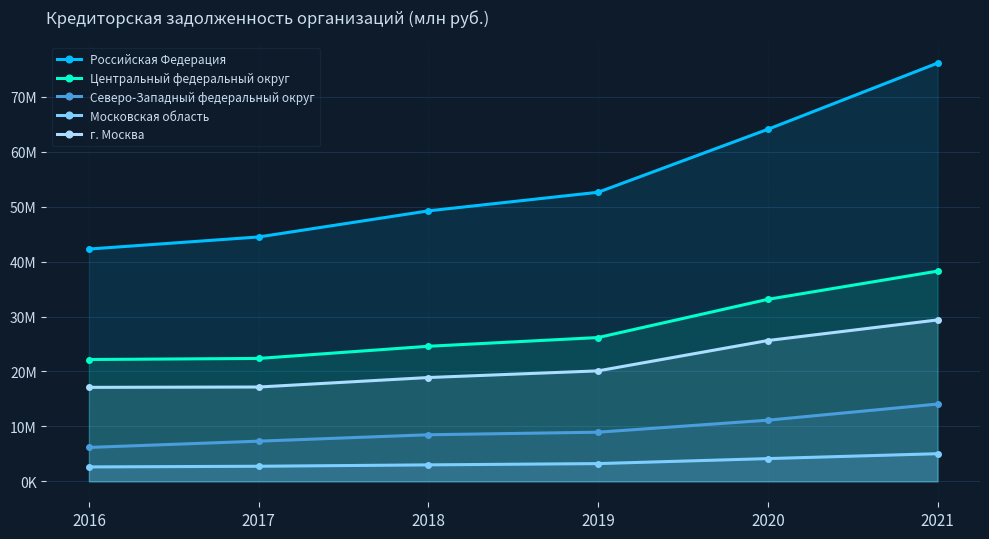

What is the value of the г. Москва point at the 6th from the left?

29379583